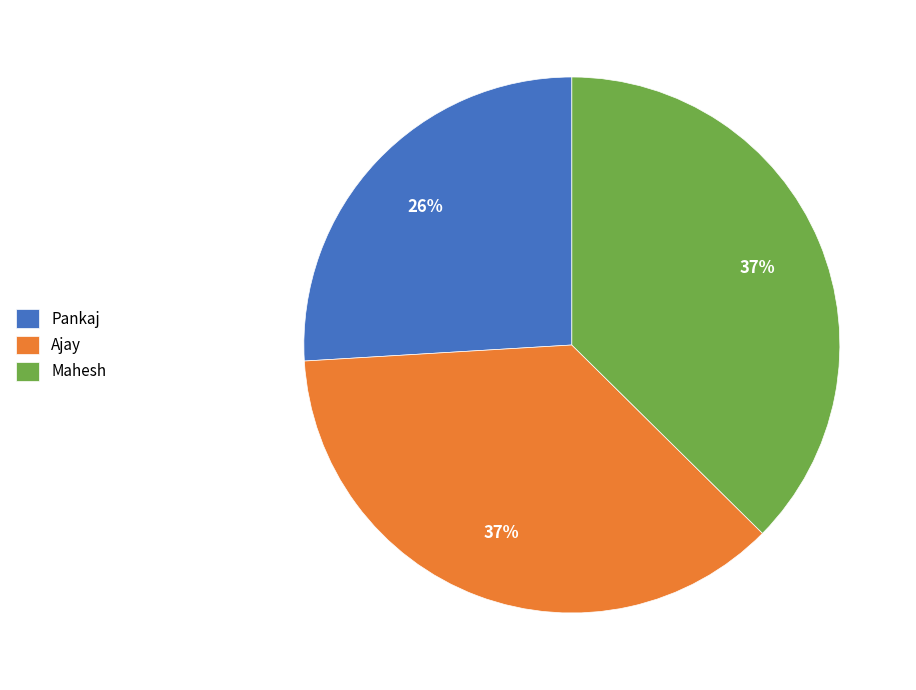

Is it true that Pankaj is 34% of the pie?

False